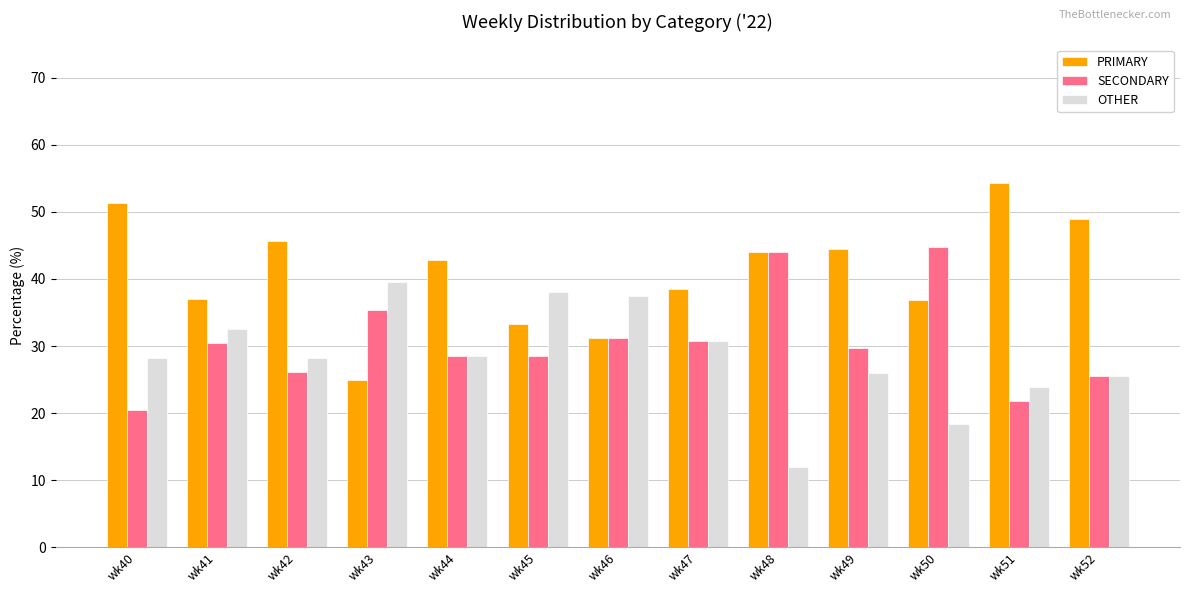

How many groups of bars are there?

13